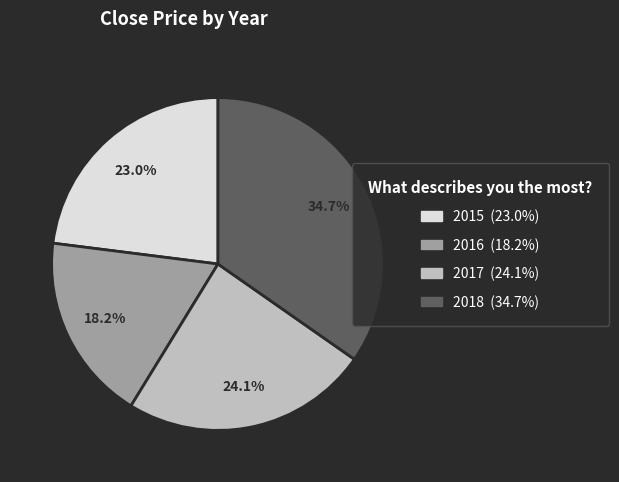

Rank the categories by value from lowest to highest.

2016 (18.2%), 2015 (23.0%), 2017 (24.1%), 2018 (34.7%)